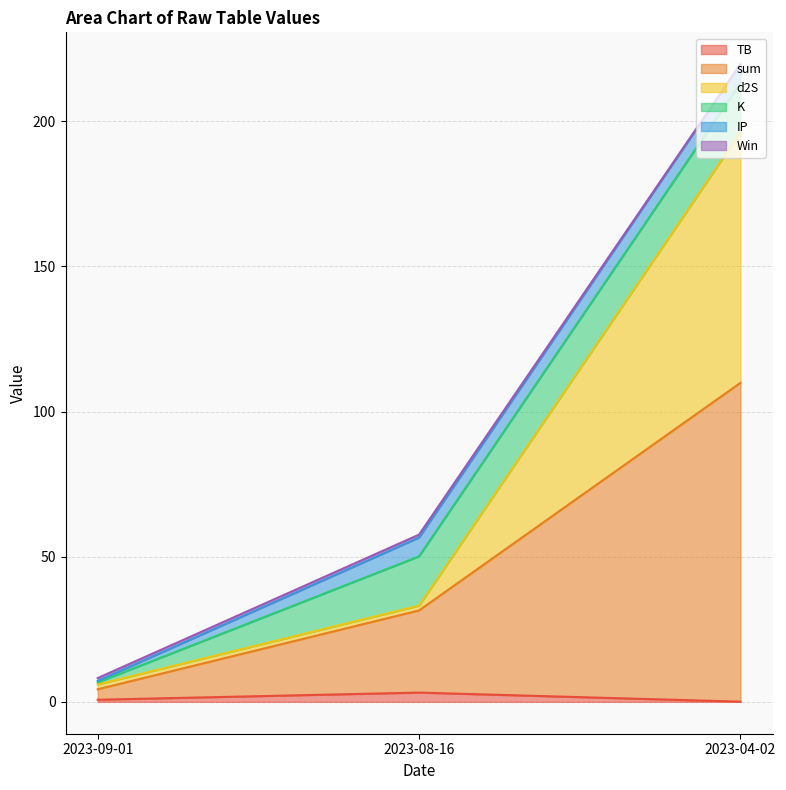

Is the value of IP at 2023-08-16 greater than the value of sum at 2023-04-02?

No